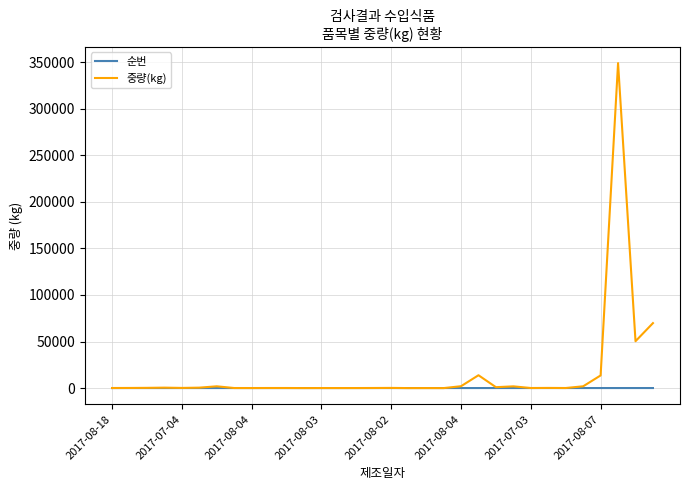

What is the maximum value shown in the chart?

348960